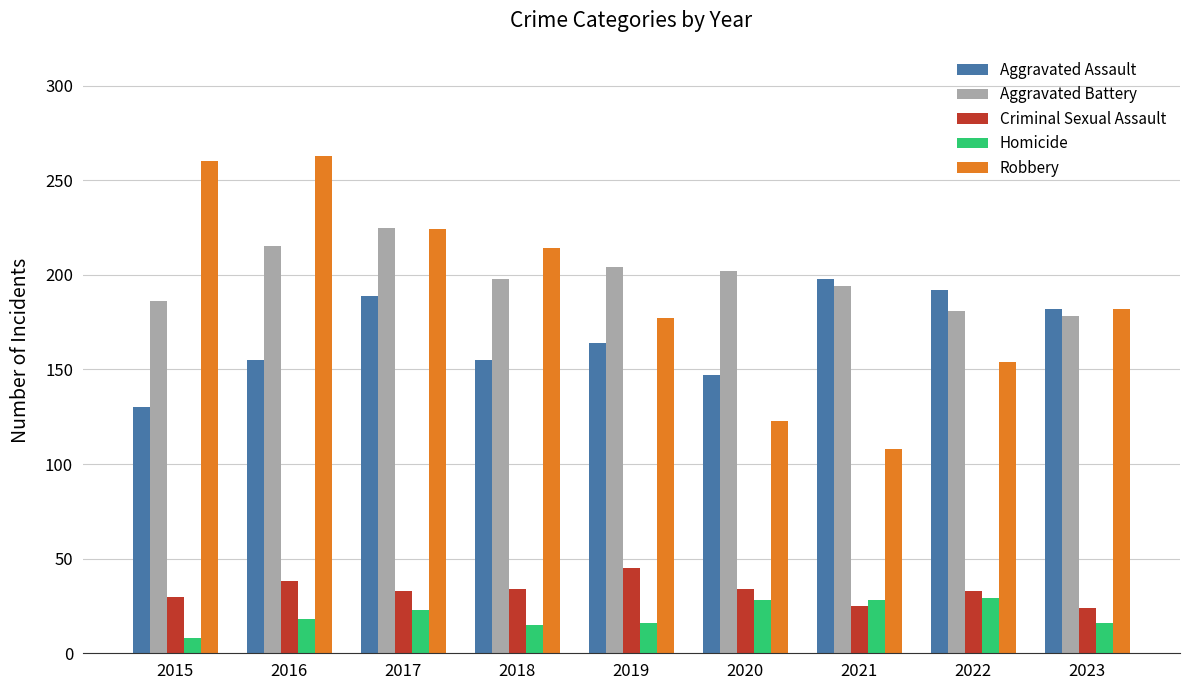

What is the value of the Robbery bar at the 8th from the left?

154